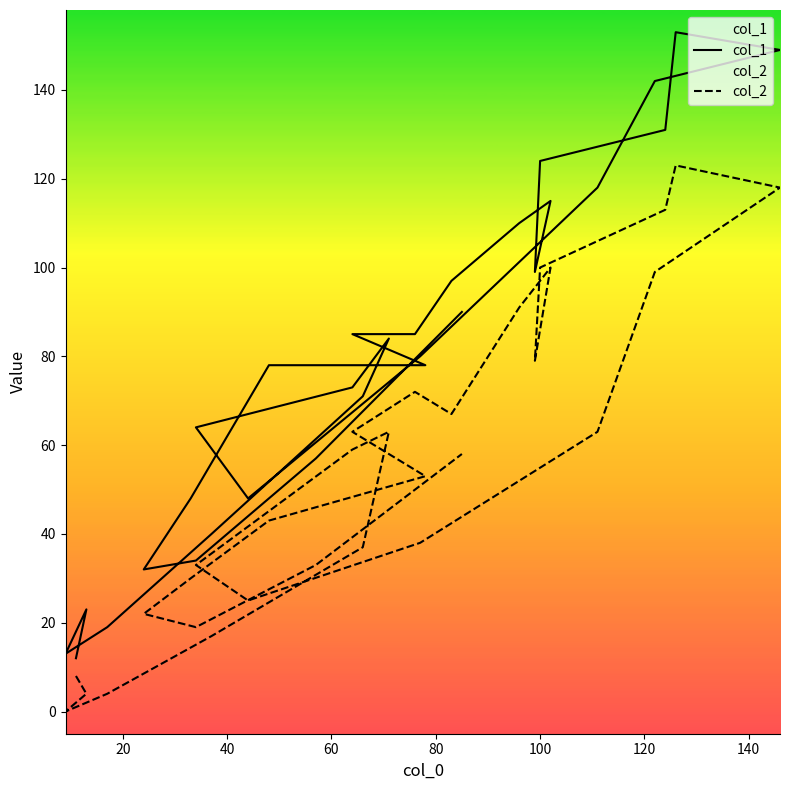

True or false: col_1 has more than 1 points higher than both neighbors.

True